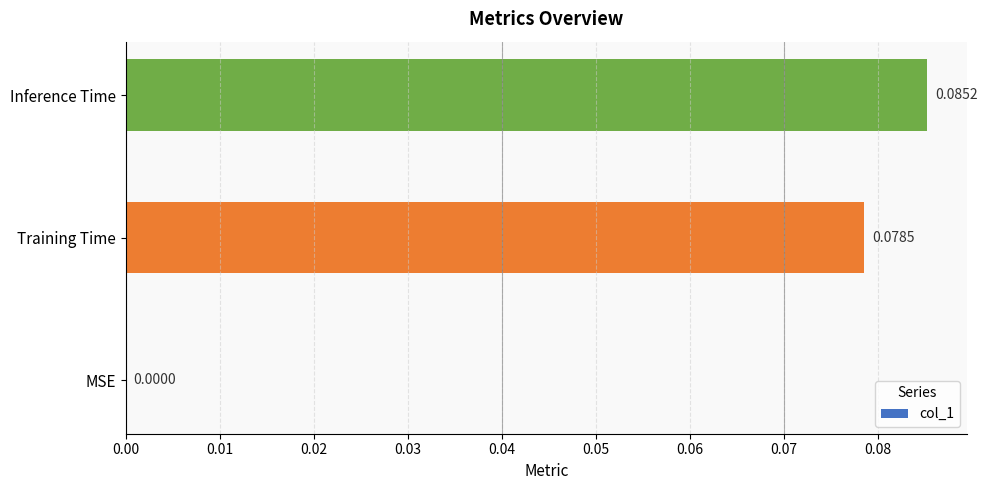

Which category has the highest value across all series?

Inference Time